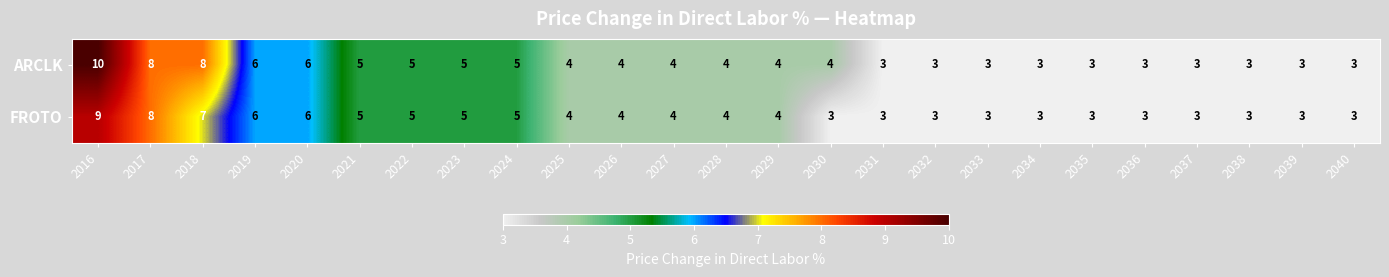

Which category has the highest value across all series?

2016